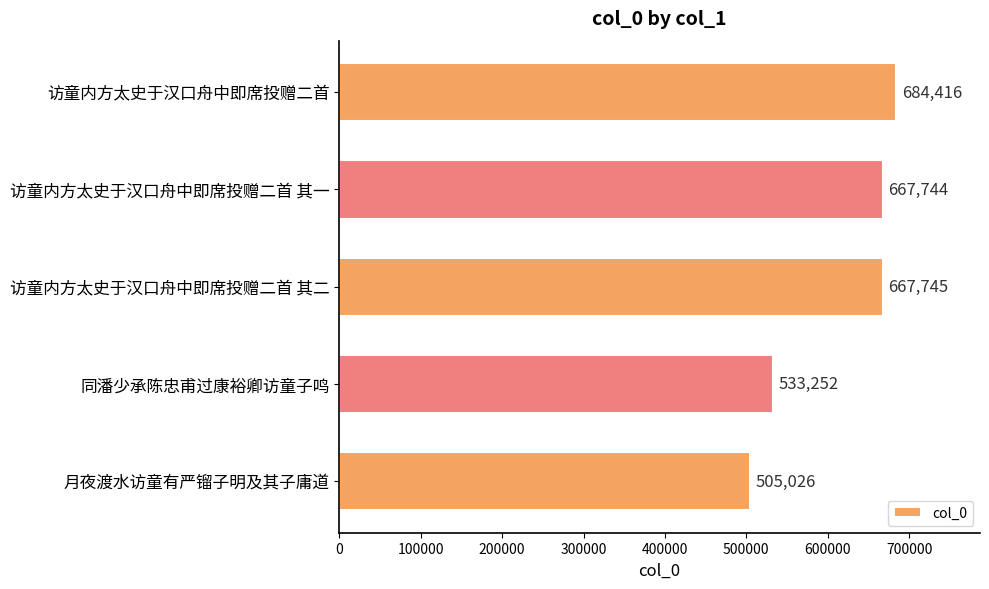

What is the difference between the maximum and second lowest values?

151164